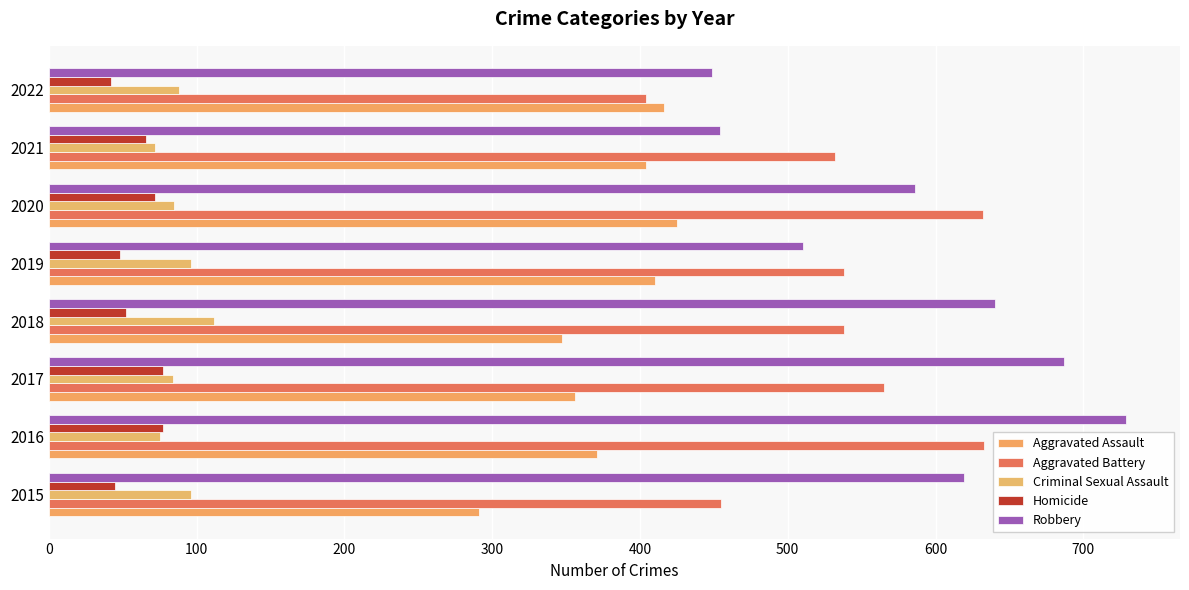

Count the number of categories in the chart.

8